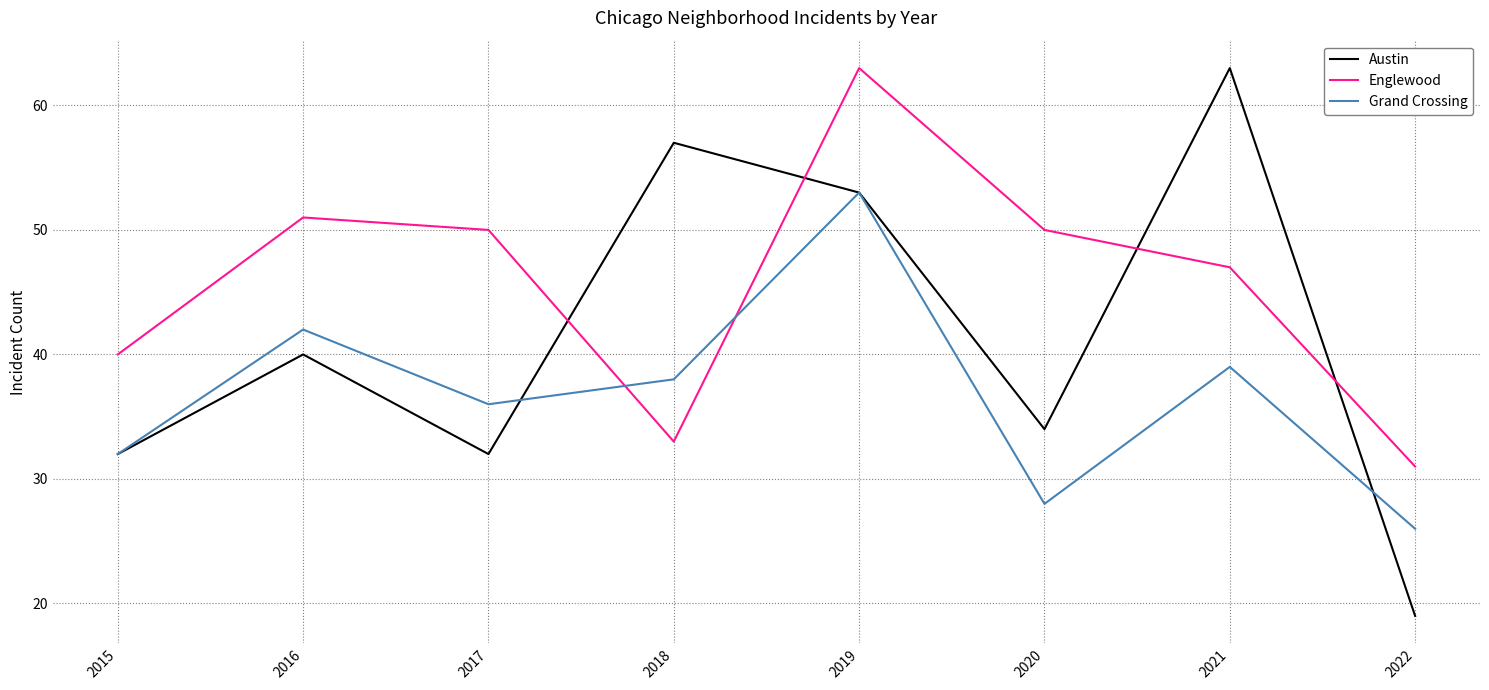

At which category does Austin reach its first local valley?

2017